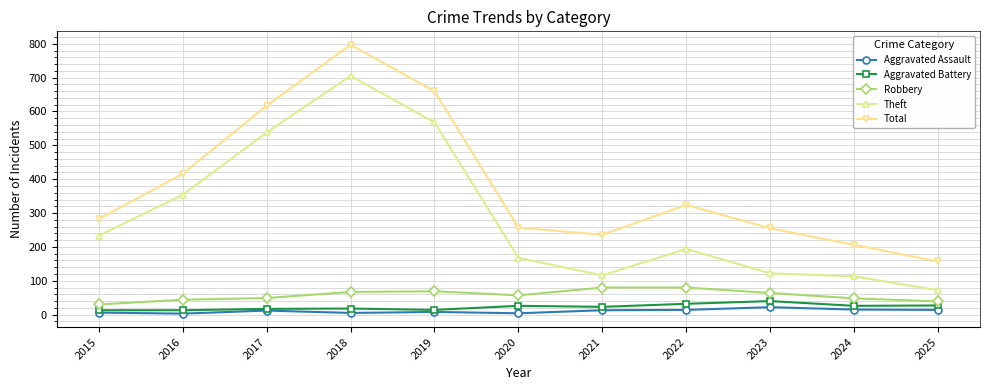

What is the value of the Robbery point at the 7th from the left?

80